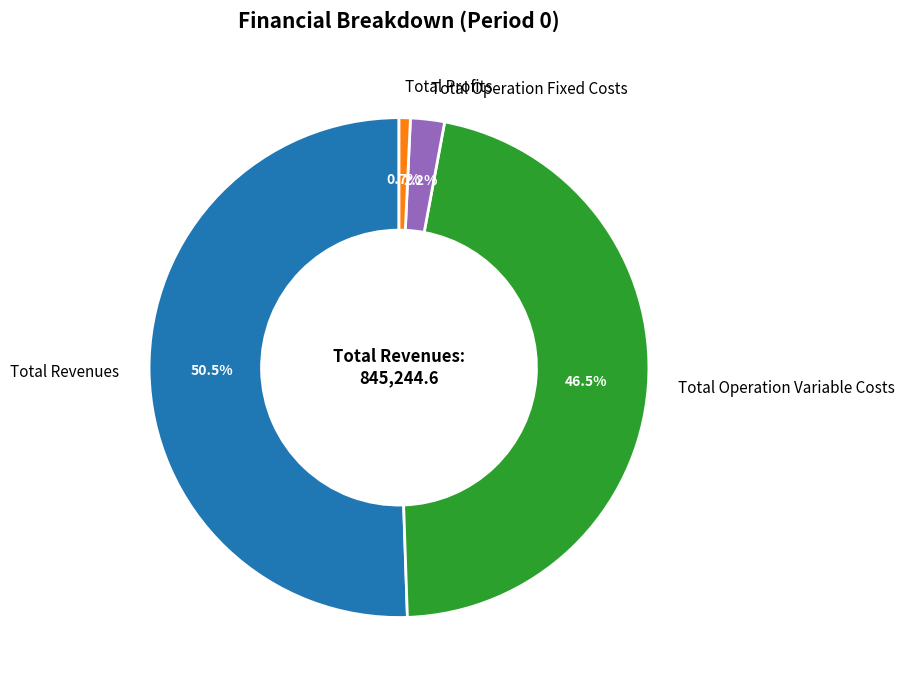

What is the largest slice in the pie chart?

Total Revenues